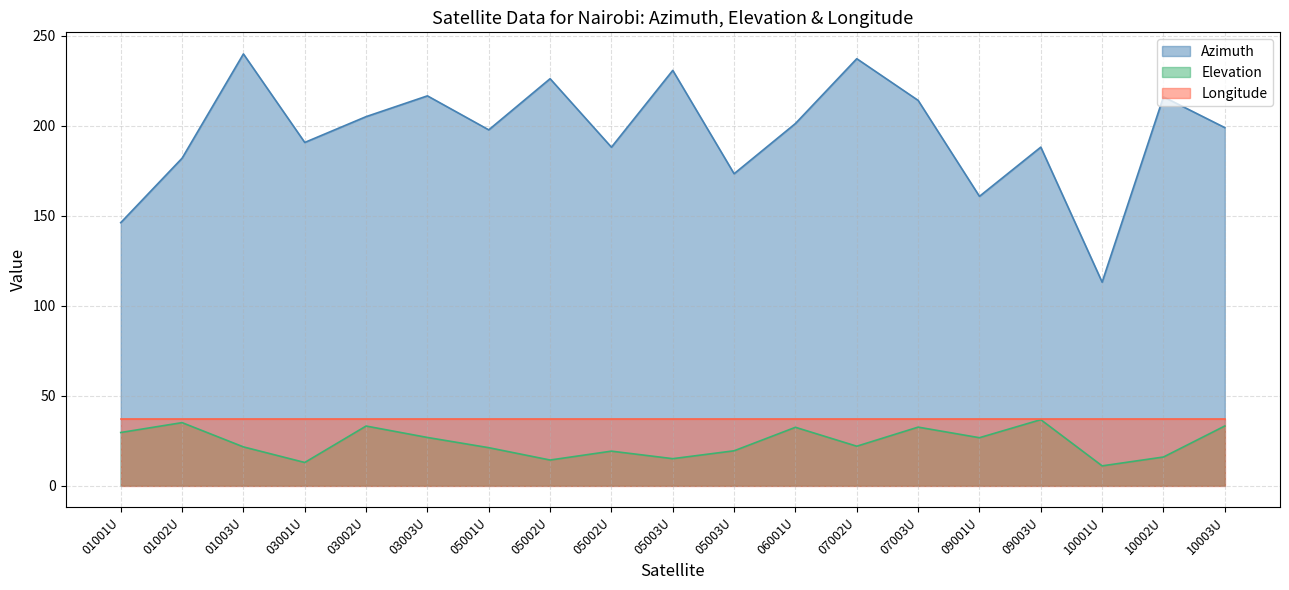

What is the label of the 16th point from the left?

09003U